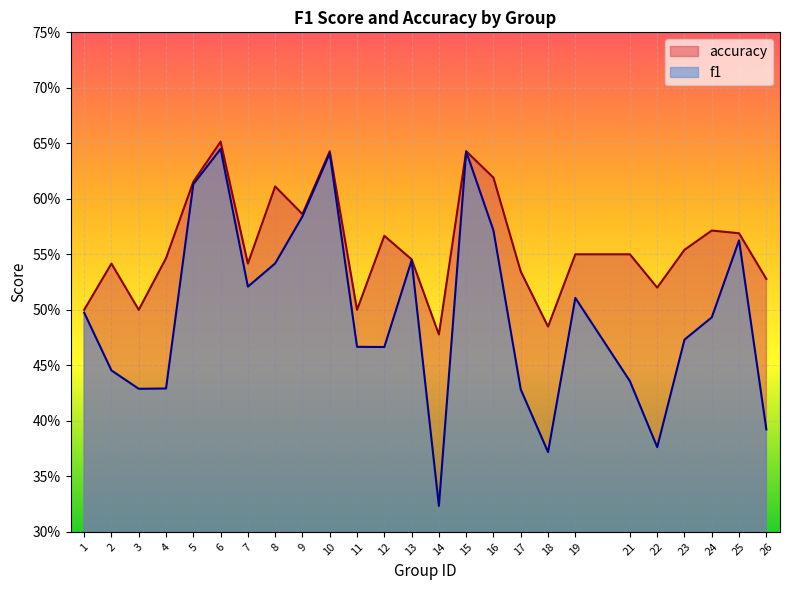

Is the value of accuracy at 14 greater than the value of f1 at 22?

Yes